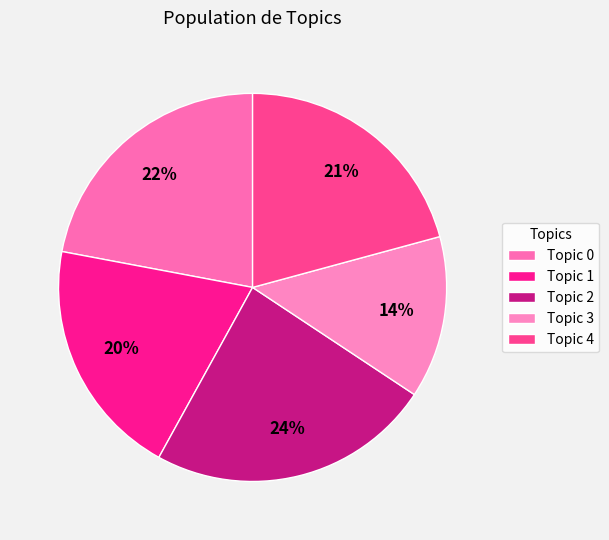

How many slices are in this pie chart?

5